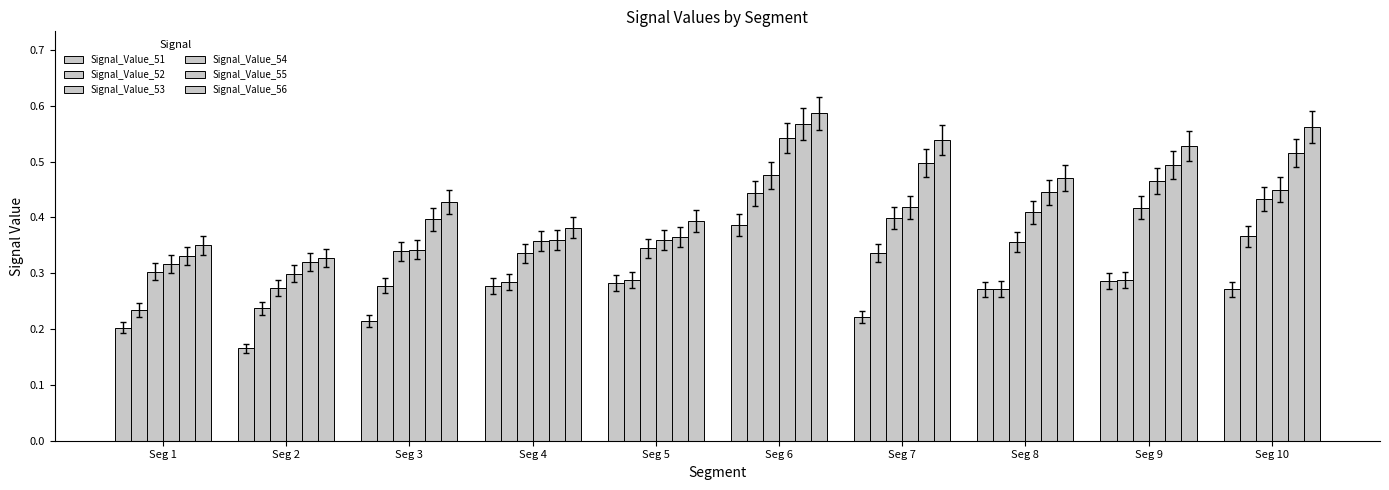

What is the value of the Signal_Value_54 bar at the 6th from the left?

0.5